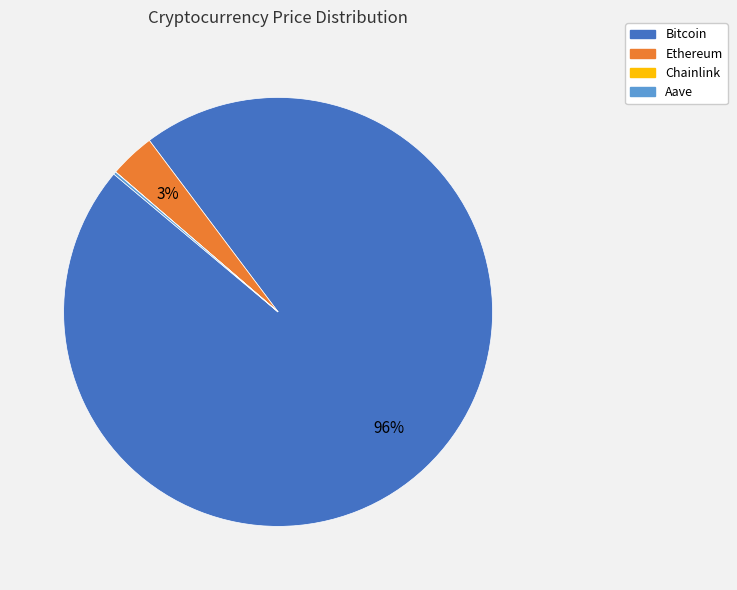

What is the largest slice in the pie chart?

Bitcoin